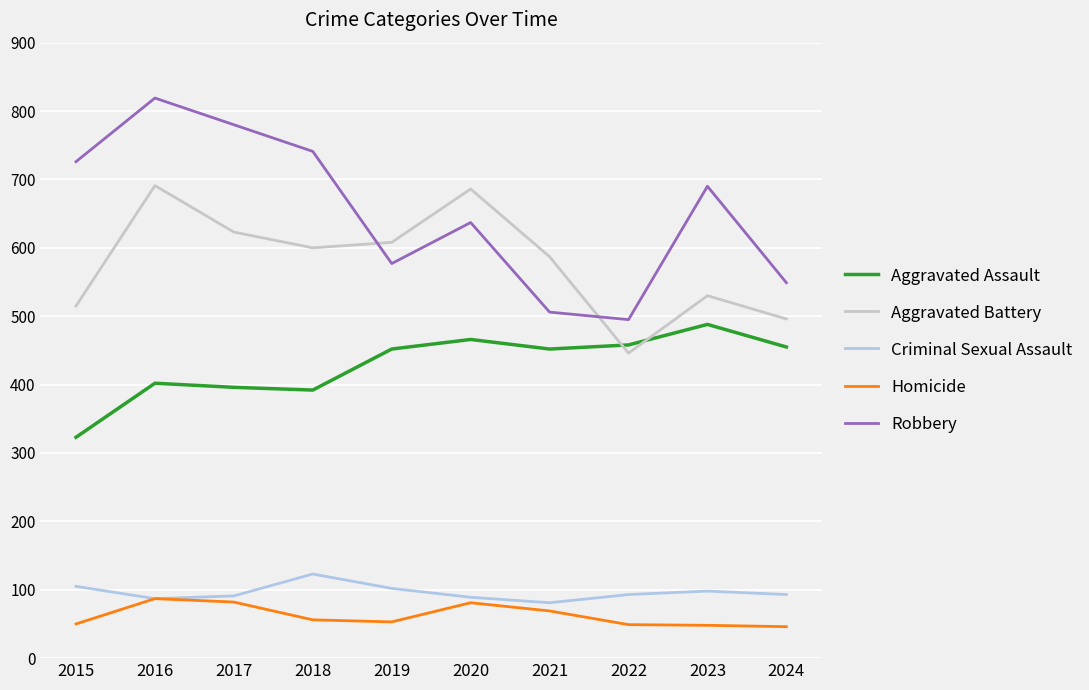

Which series has the largest range (max minus min)?

Robbery